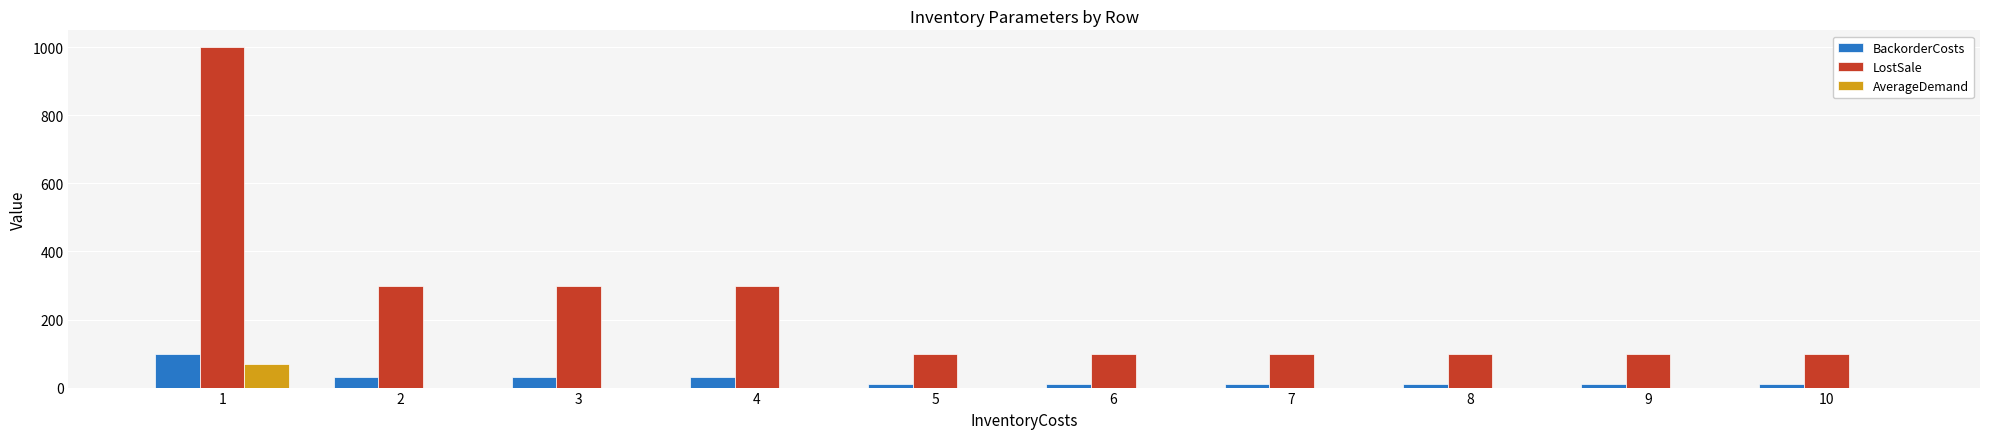

Are the bars horizontal?

No